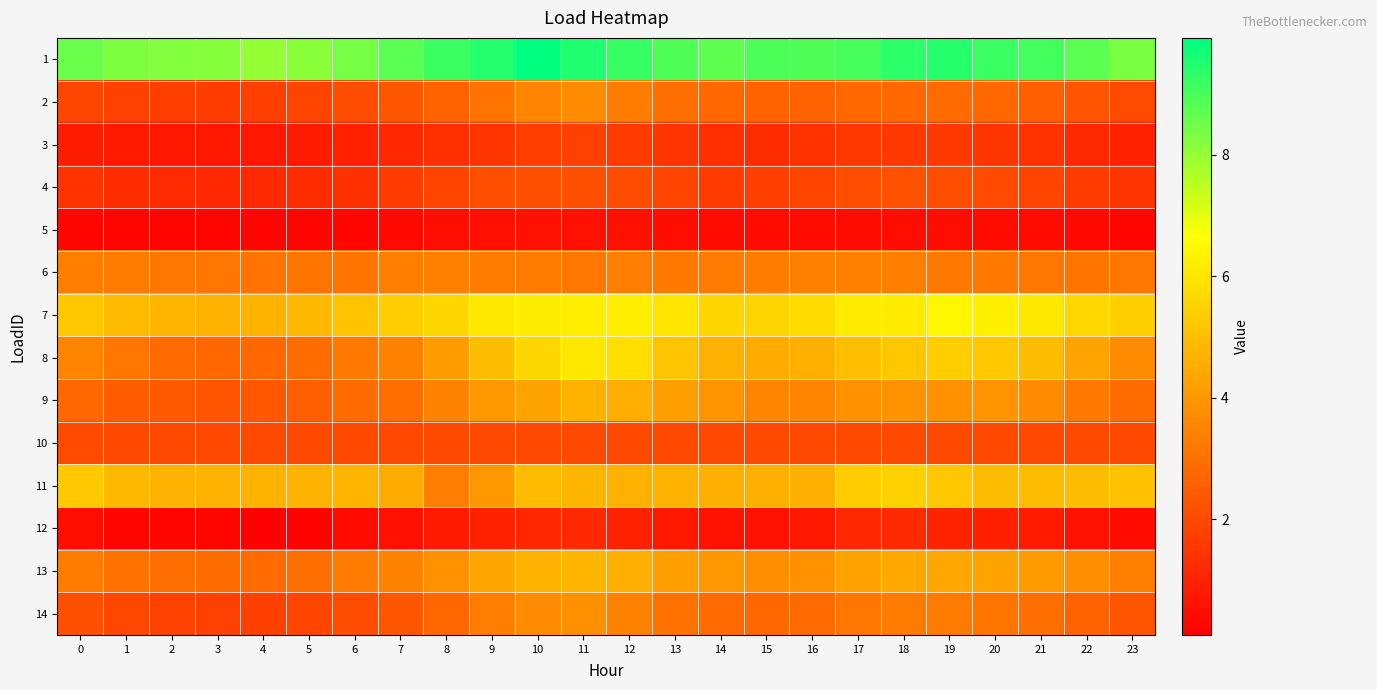

At how many categories does at least one series exceed 1?

24